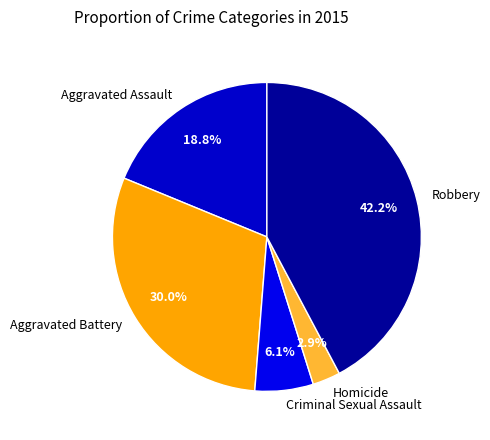

Between Homicide and Aggravated Battery, which is larger?

Aggravated Battery